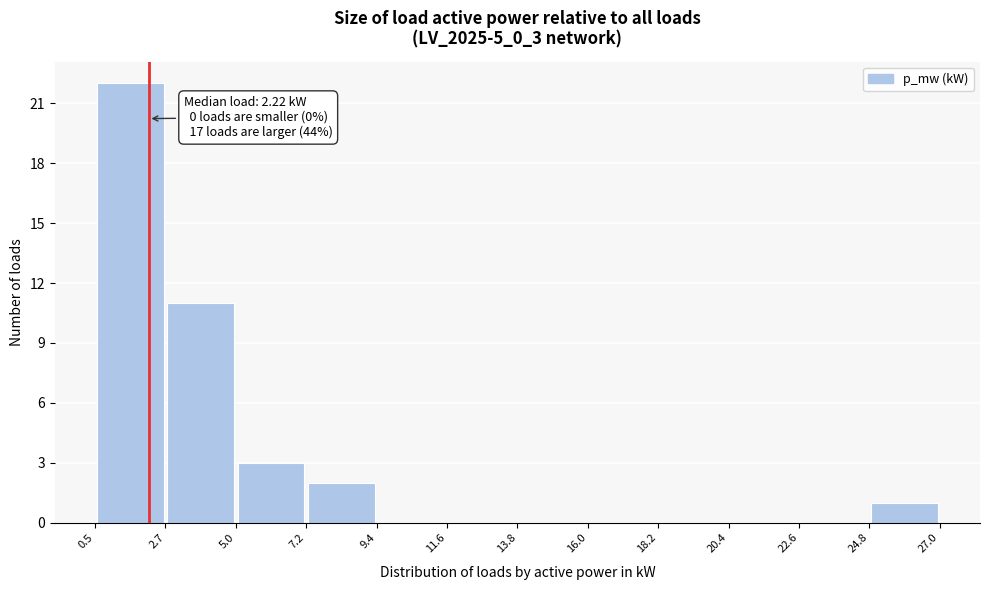

Over which range of the x-axis is the bar tallest?

0.5 to 2.7